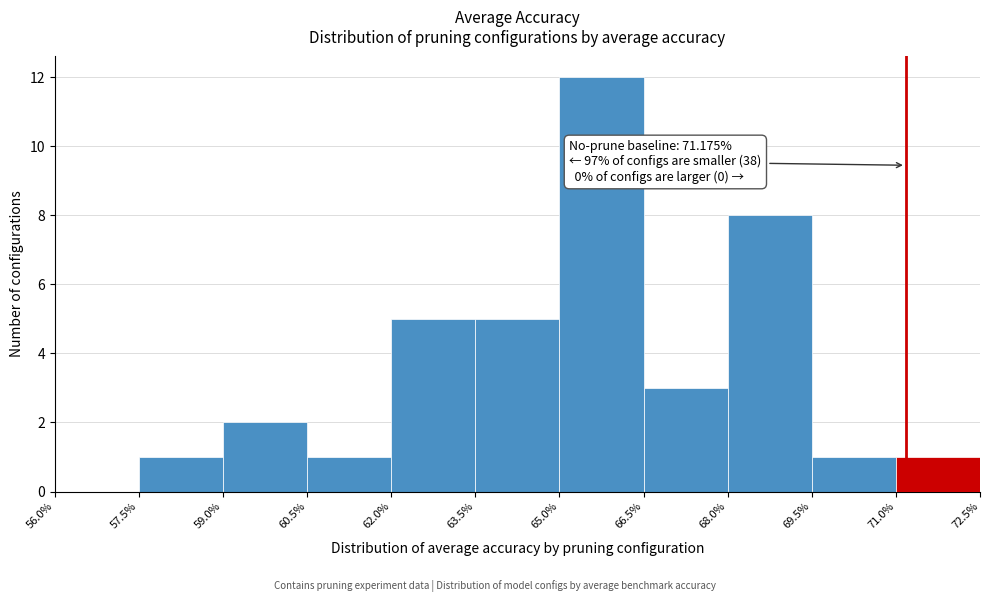

Which range on the x-axis has the tallest bar?

65.0% to 66.5%